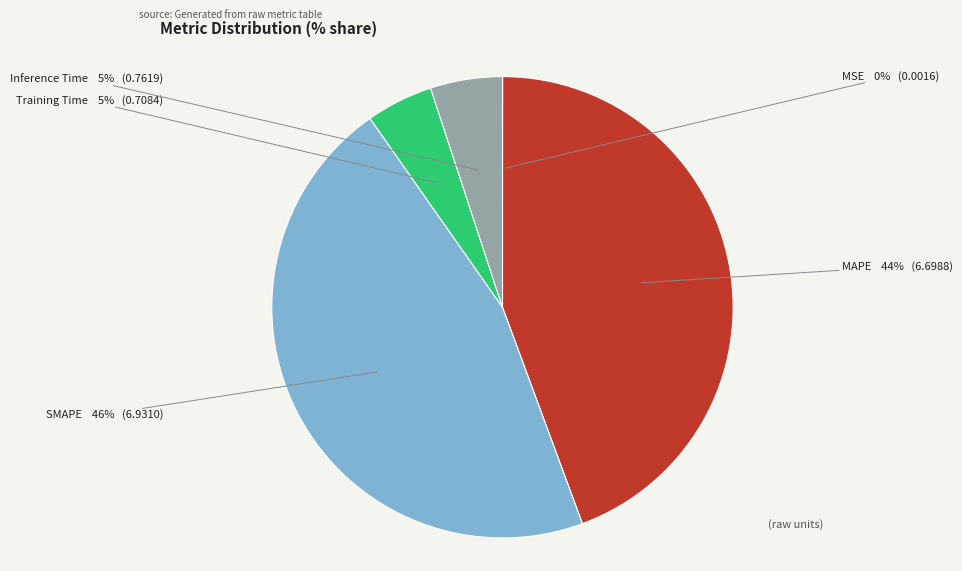

Is there any slice that represents more than half of the pie?

No